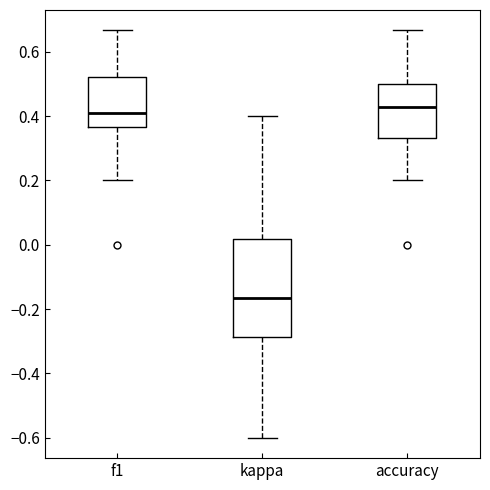

Which box has the lowest median line?

kappa